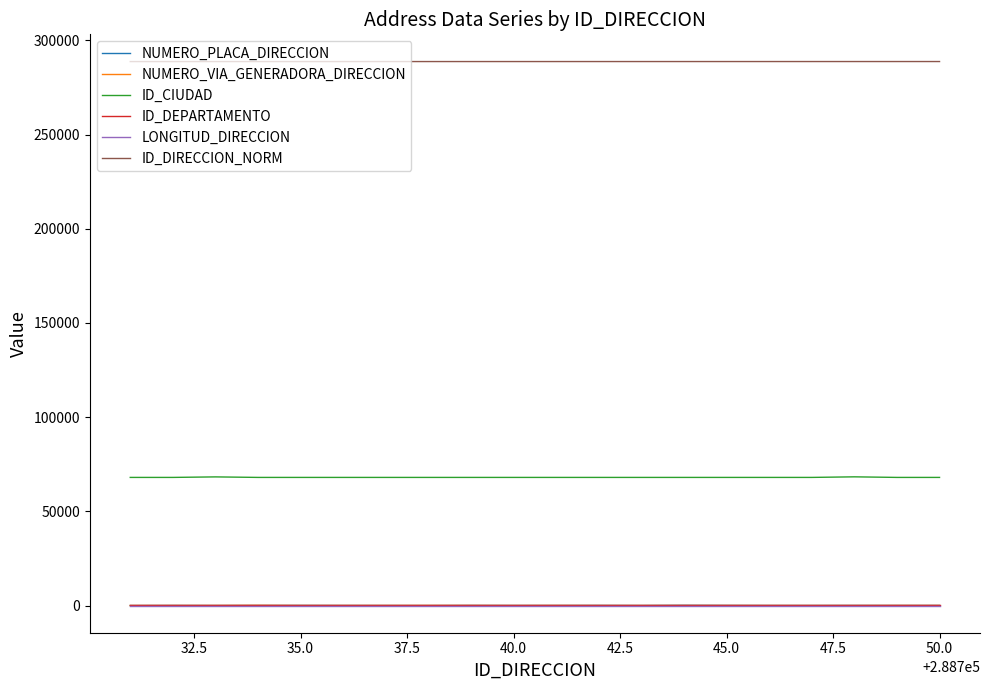

What is the difference between the maximum and second lowest values in the NUMERO_PLACA_DIRECCION series?

119